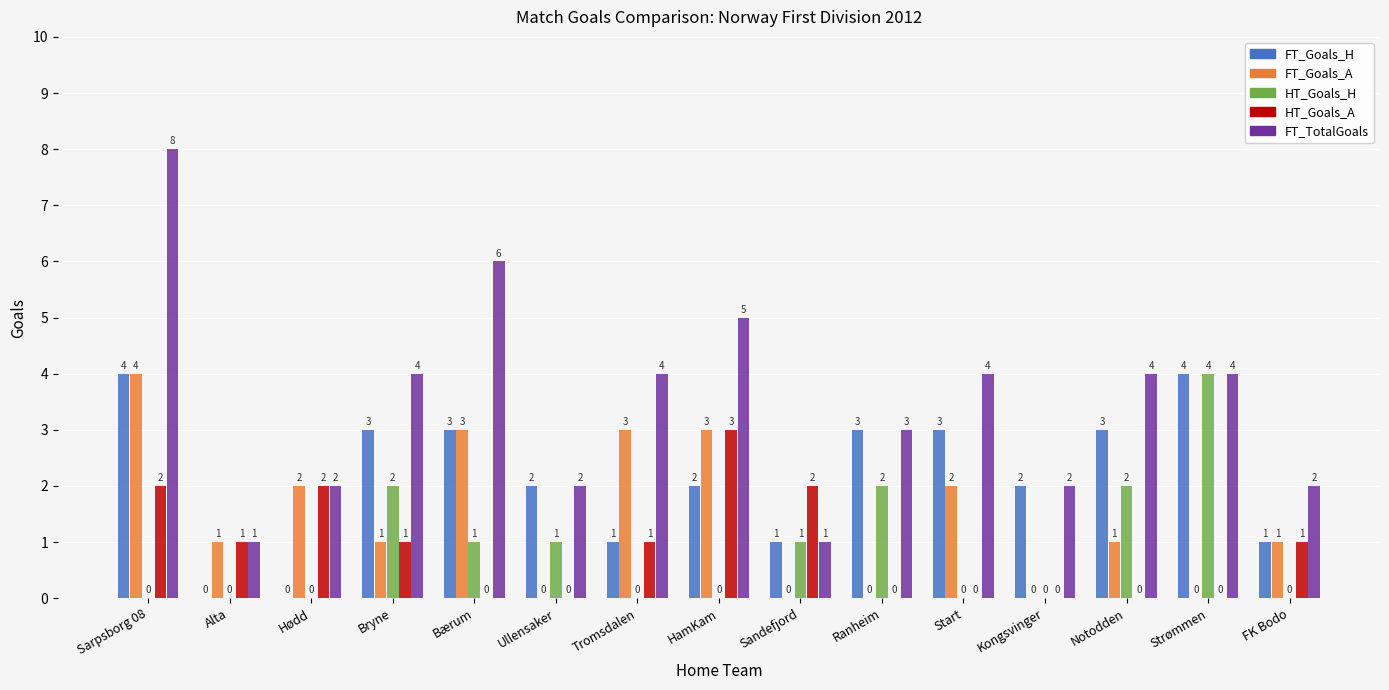

Are the bars horizontal?

No